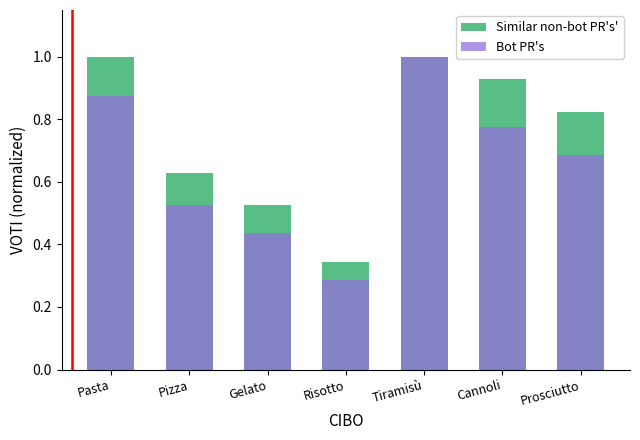

Between Risotto and Prosciutto, which series saw the biggest shift?

Similar non-bot PR's'